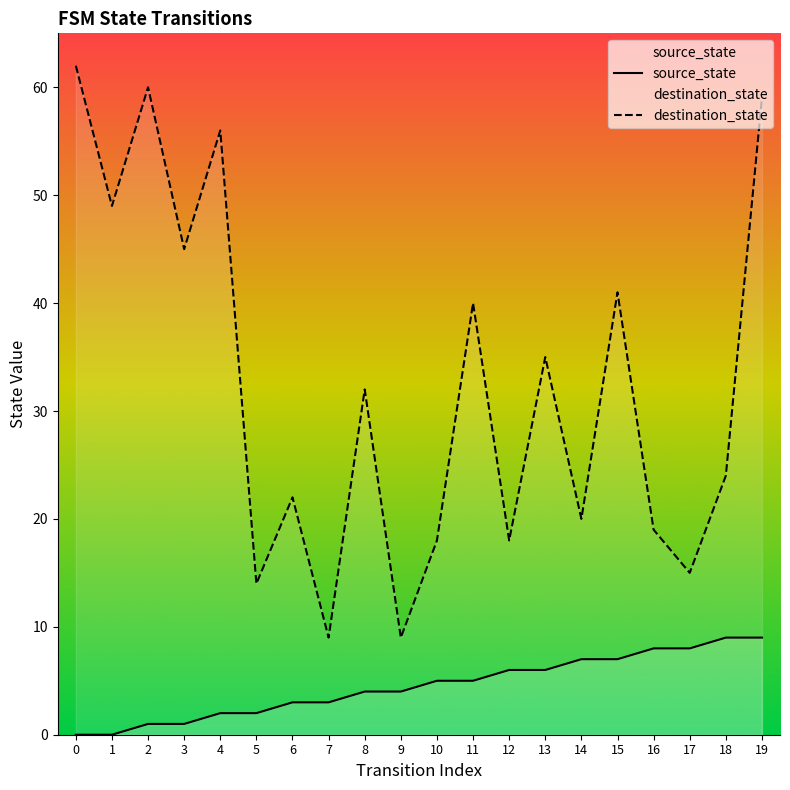

What is the highest value of the destination_state series?

62